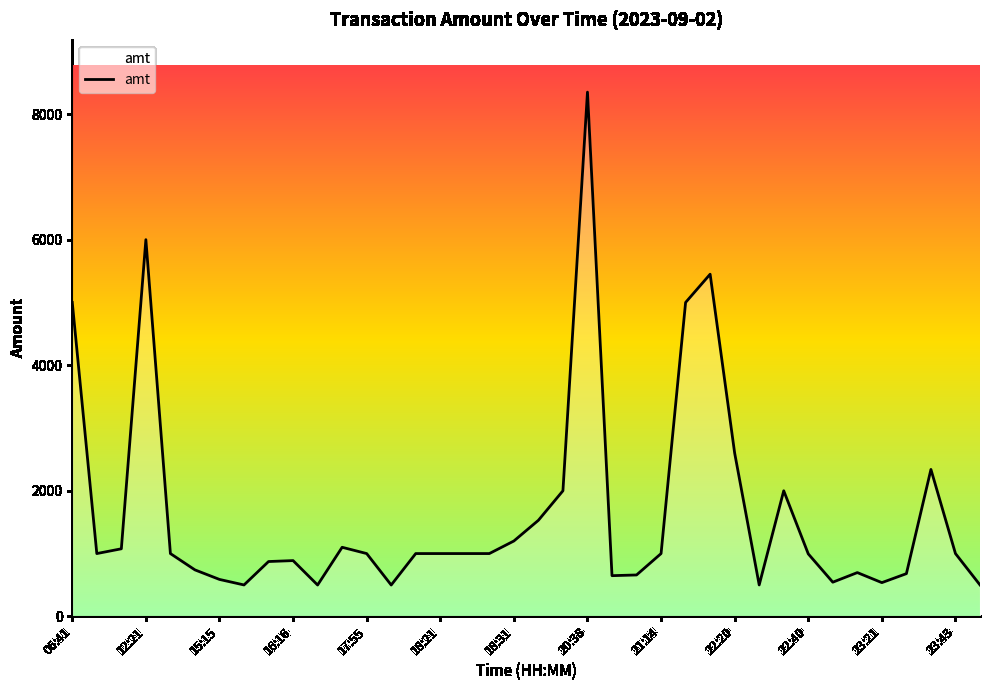

What is the greatest value displayed?

8350.0